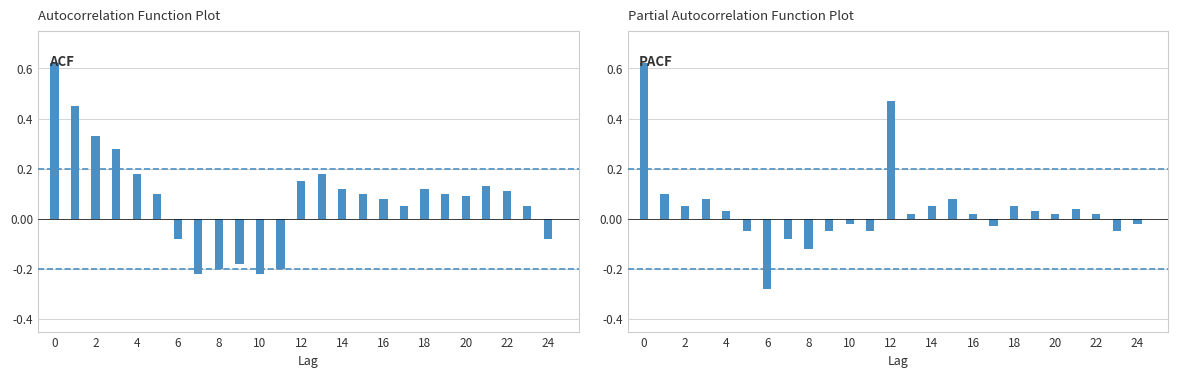

At how many categories does at least one series exceed 0?

18